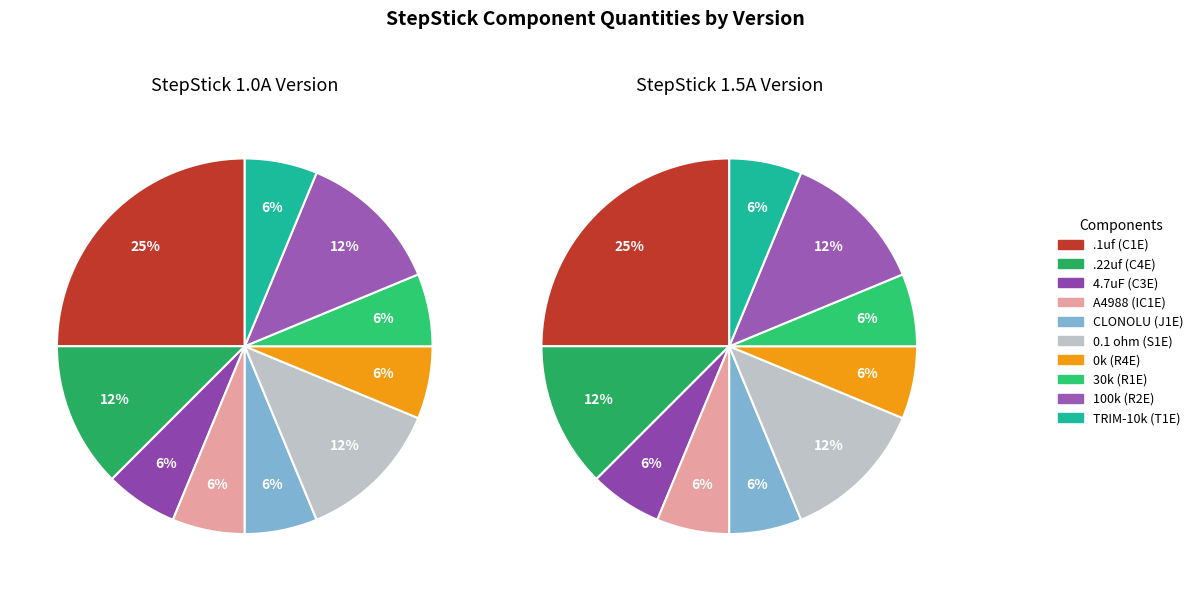

How many slices are in this pie chart?

10